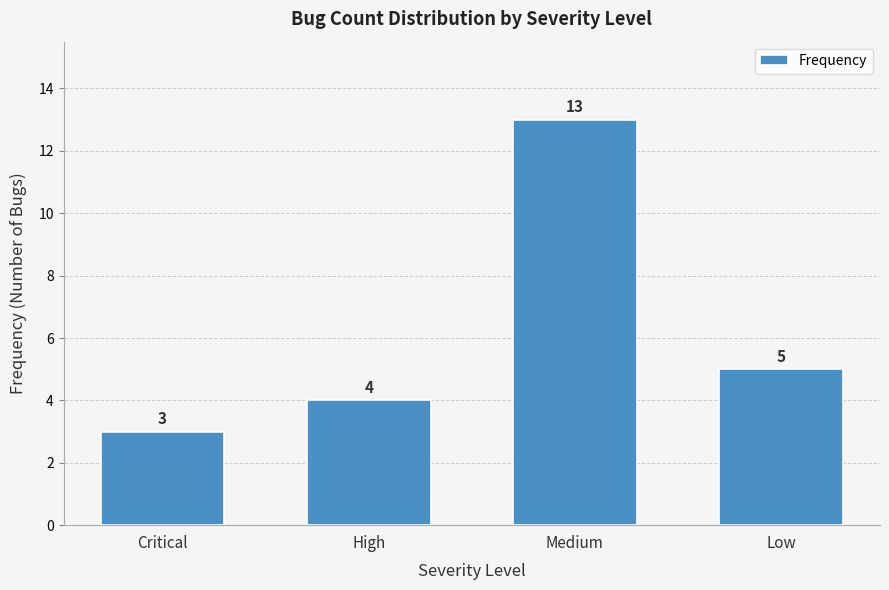

Reading left to right, transcribe all the data shown in this chart.

3	4	13	5